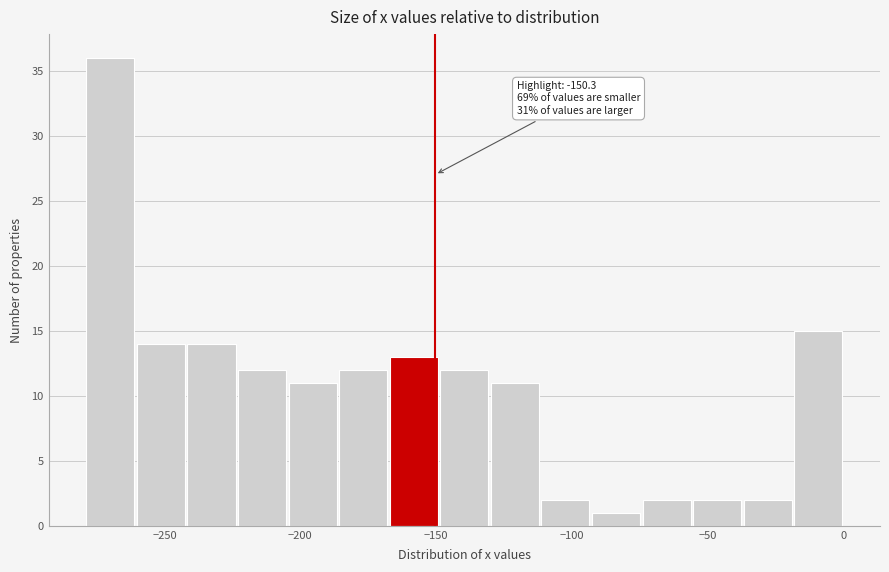

Around what value on the x-axis is the tallest bar? Give the approximate position of its centre, as read against the axis.

-270